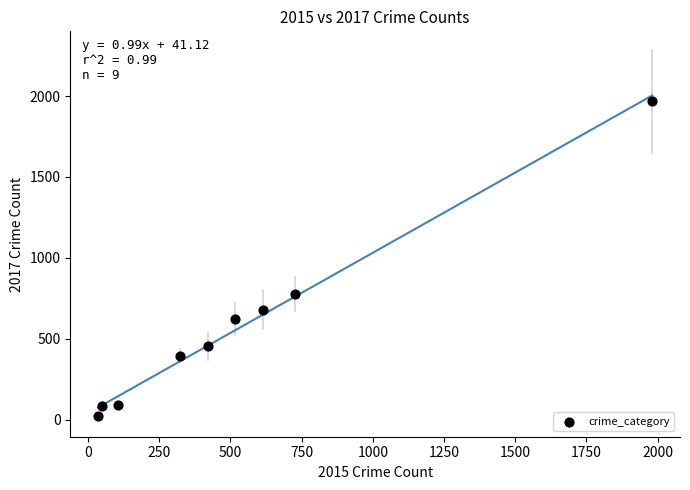

What is the average Y value?

566